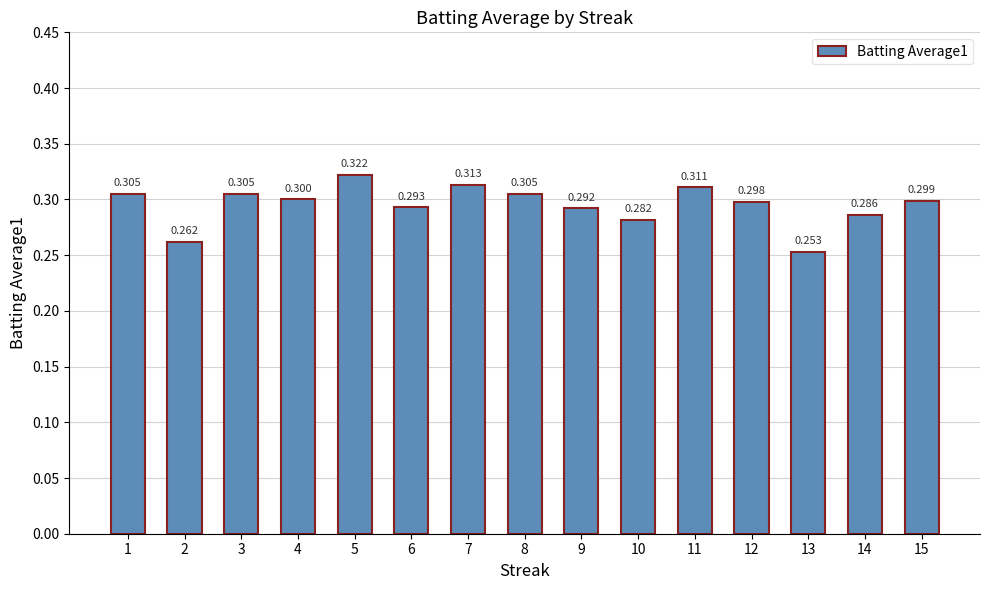

Which has a higher value, 14 or 10?

14